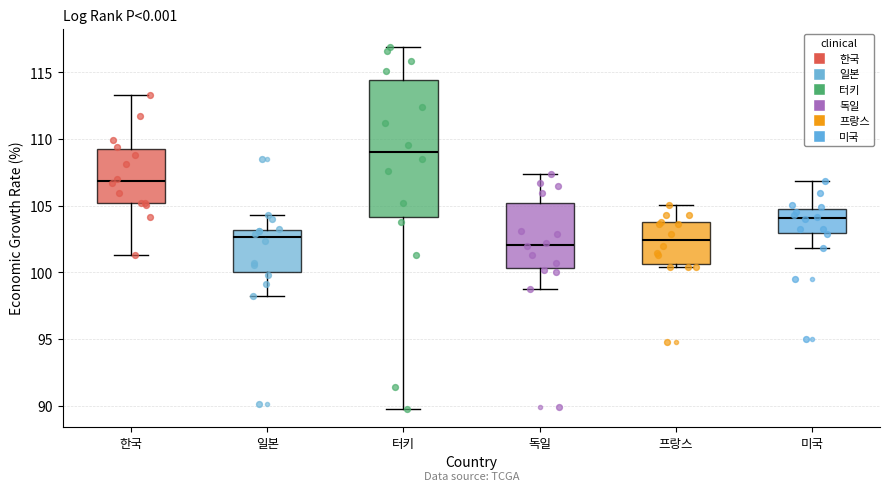

Which box has the highest median line?

터키